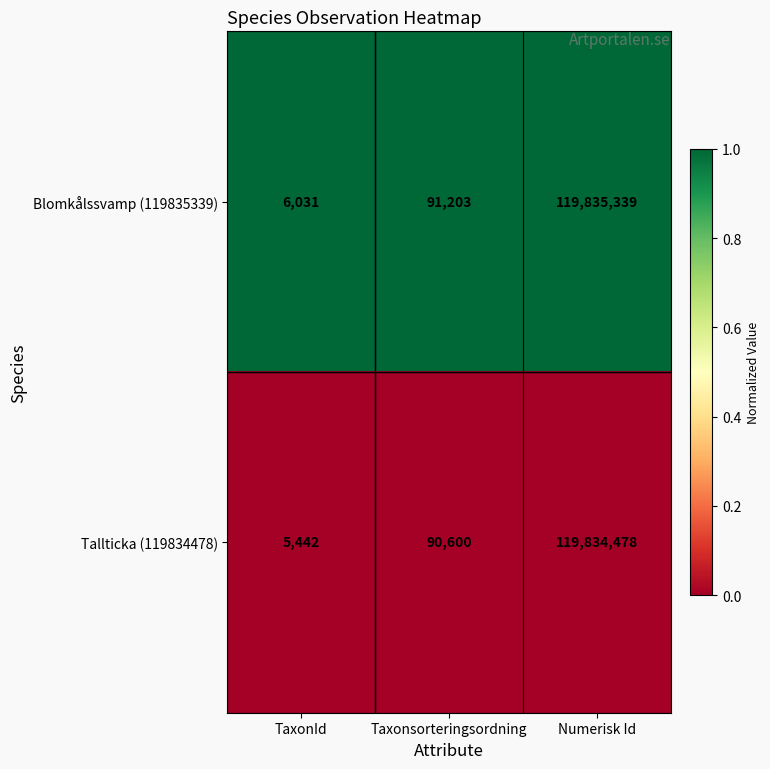

Which series has the largest range (max minus min)?

Blomkålssvamp (119835339)